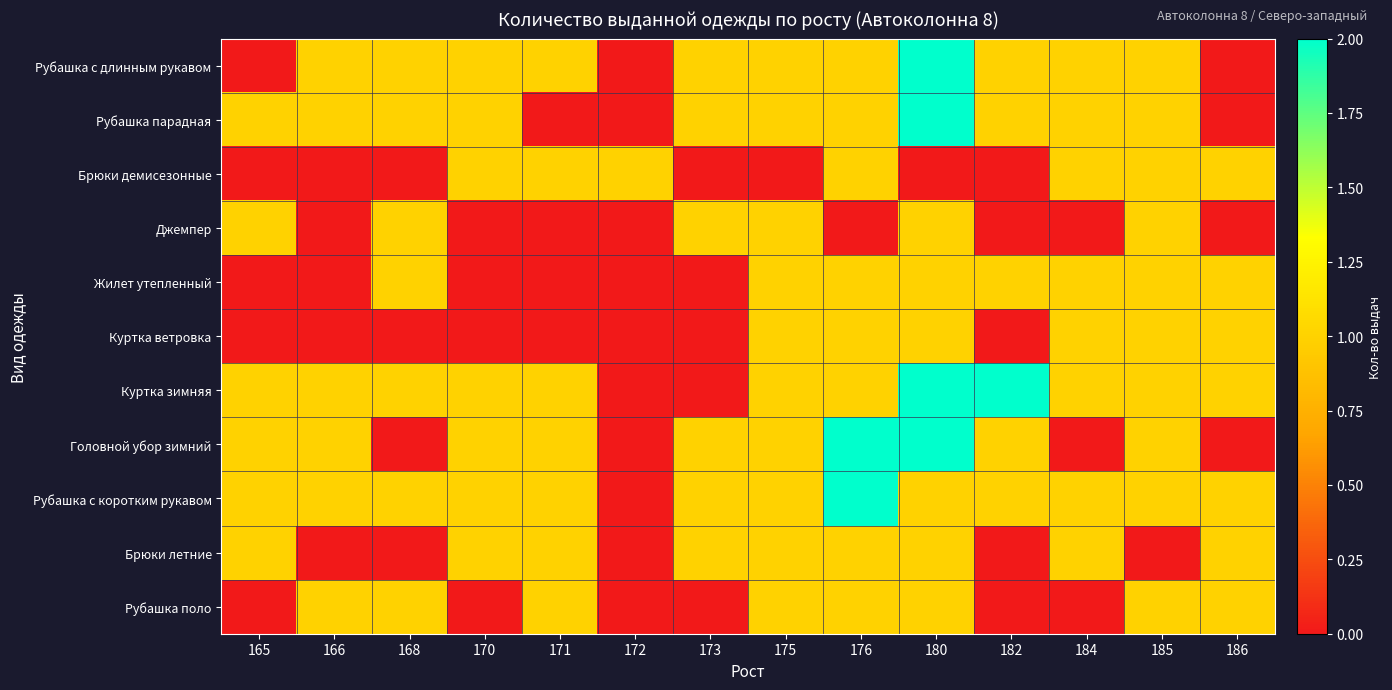

Count the number of categories in the chart.

14